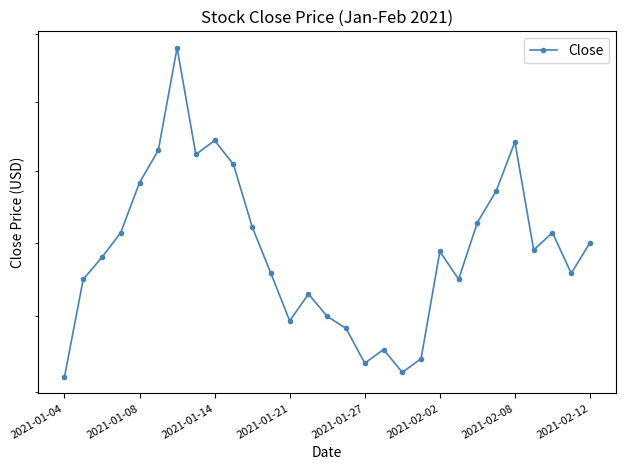

Reading left to right, what are all the values shown in this chart?

15.6	16.2	16.4	16.6	16.9	17.1	17.9	17.1	17.2	17.0	16.6	16.3	16.0	16.1	16.0	15.9	15.7	15.8	15.6	15.7	16.4	16.2	16.6	16.9	17.2	16.5	16.6	16.3	16.5